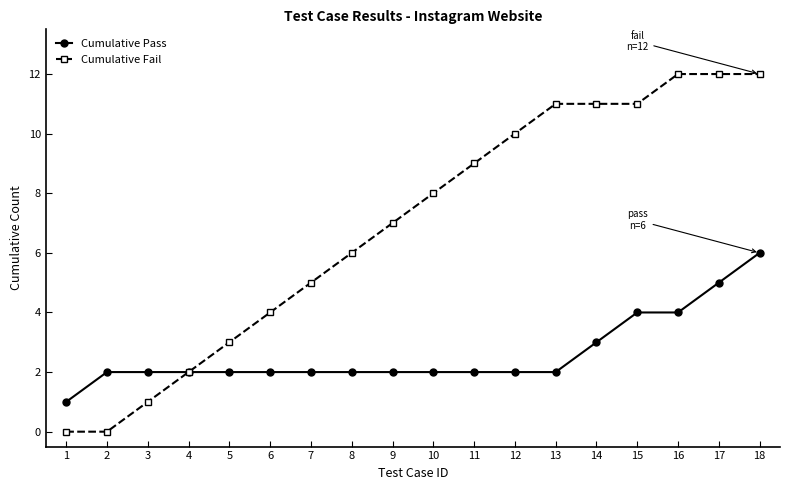

What are all the series names shown in the legend?

Cumulative Pass, Cumulative Fail